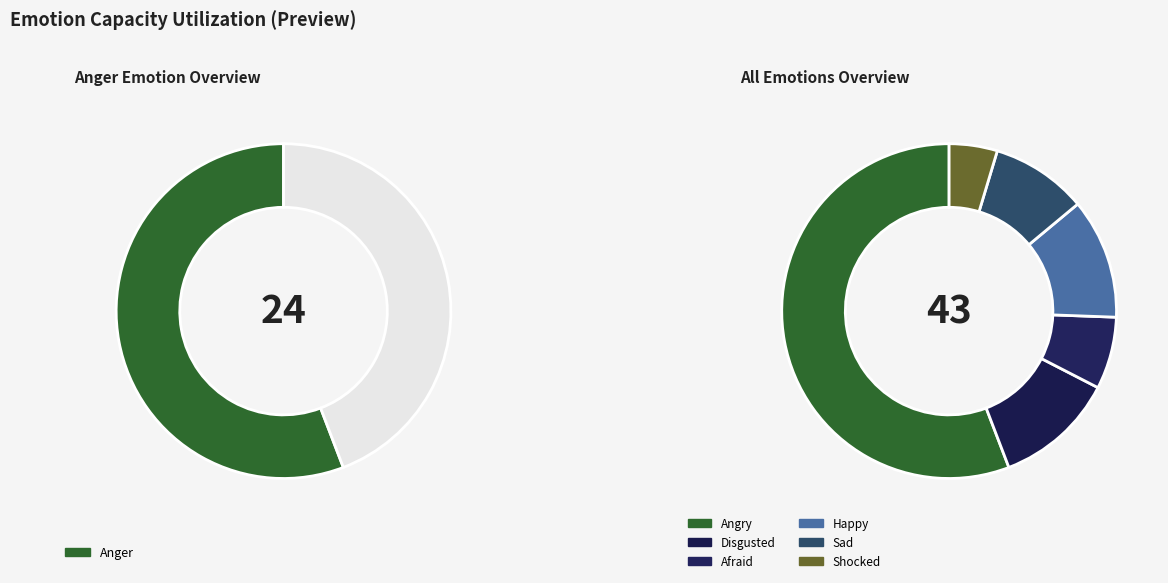

How much of the chart is everything except Disgusted?

88.4%